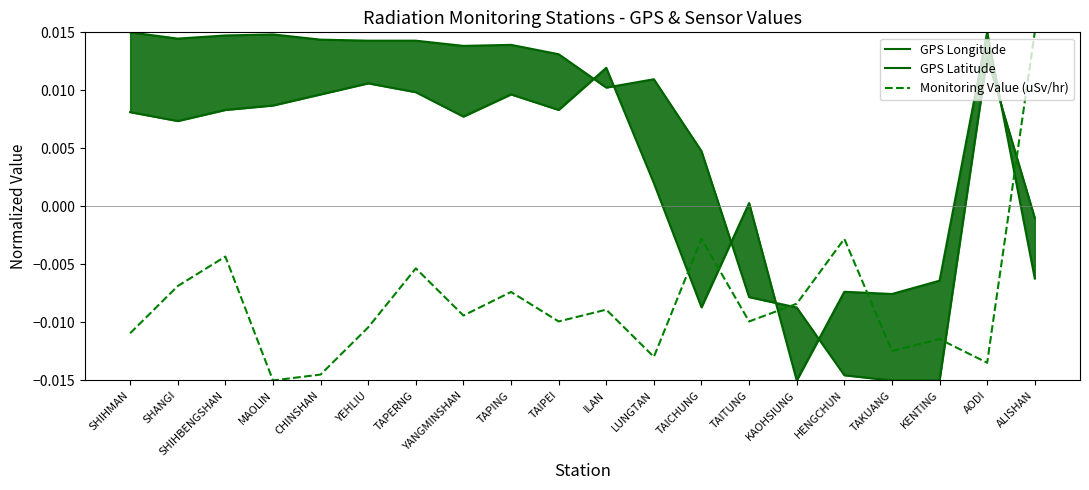

Which series has the largest total across all categories?

GPS Latitude